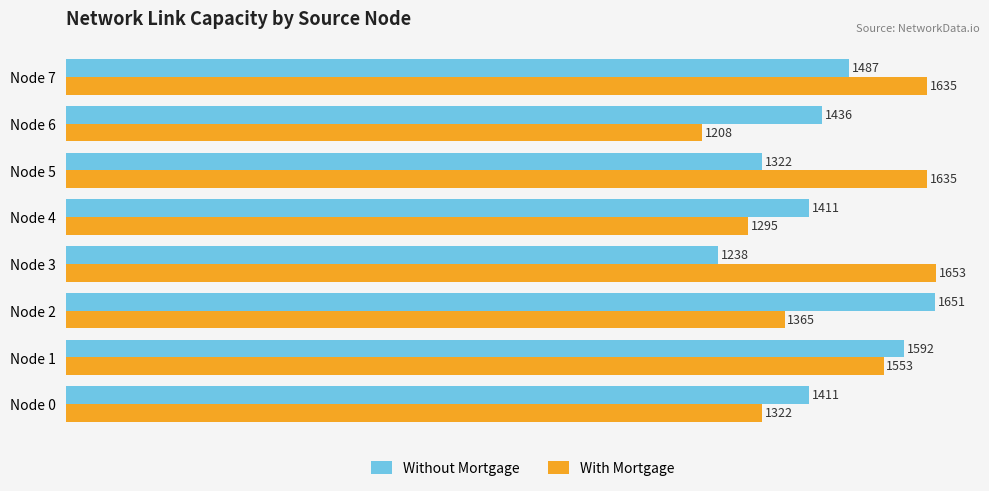

List the series in order of their peak value, highest first.

With Mortgage, Without Mortgage